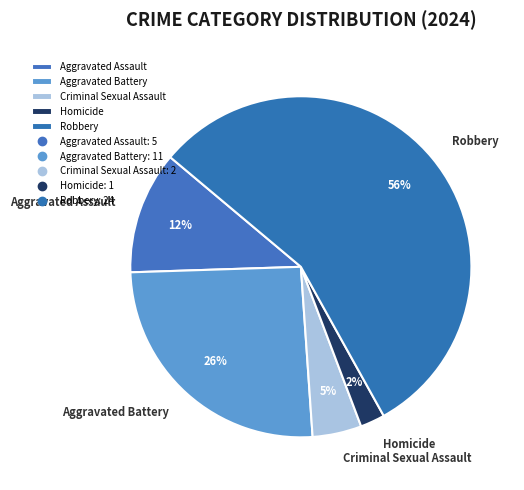

Approximately how many times larger is the value at Homicide compared to Aggravated Assault?

0.2